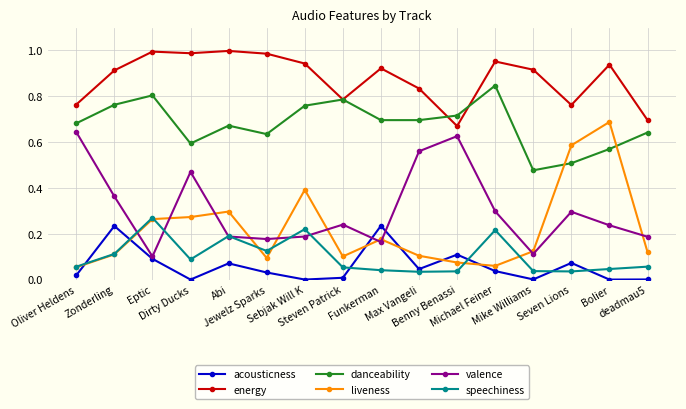

Between Oliver Heldens and Michael Feiner, which series saw the biggest shift?

valence